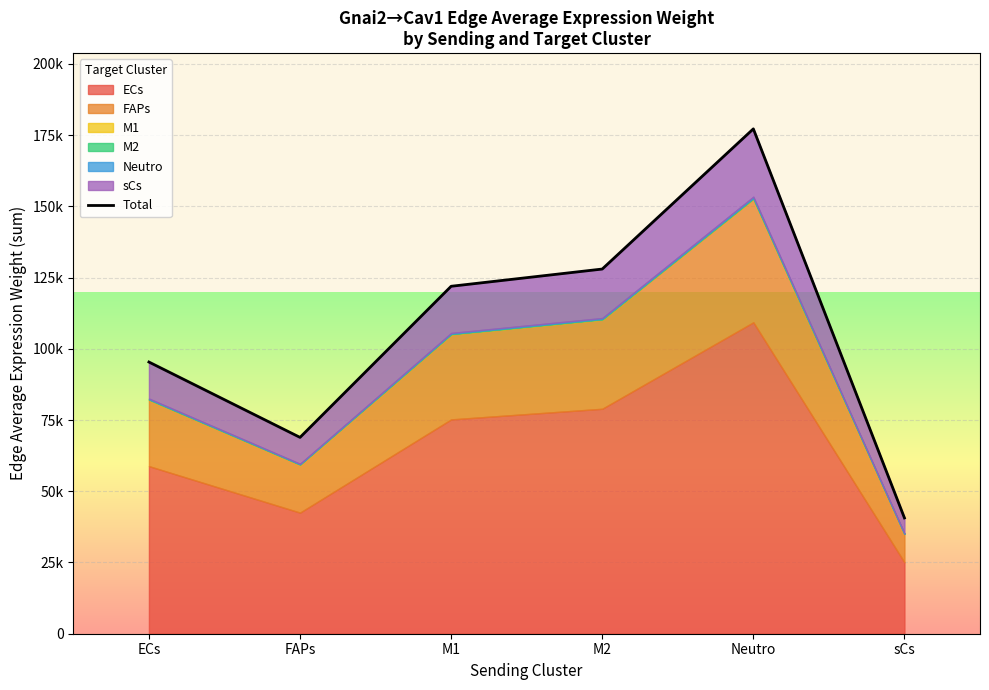

At which category does the chart reach its minimum across all series?

sCs